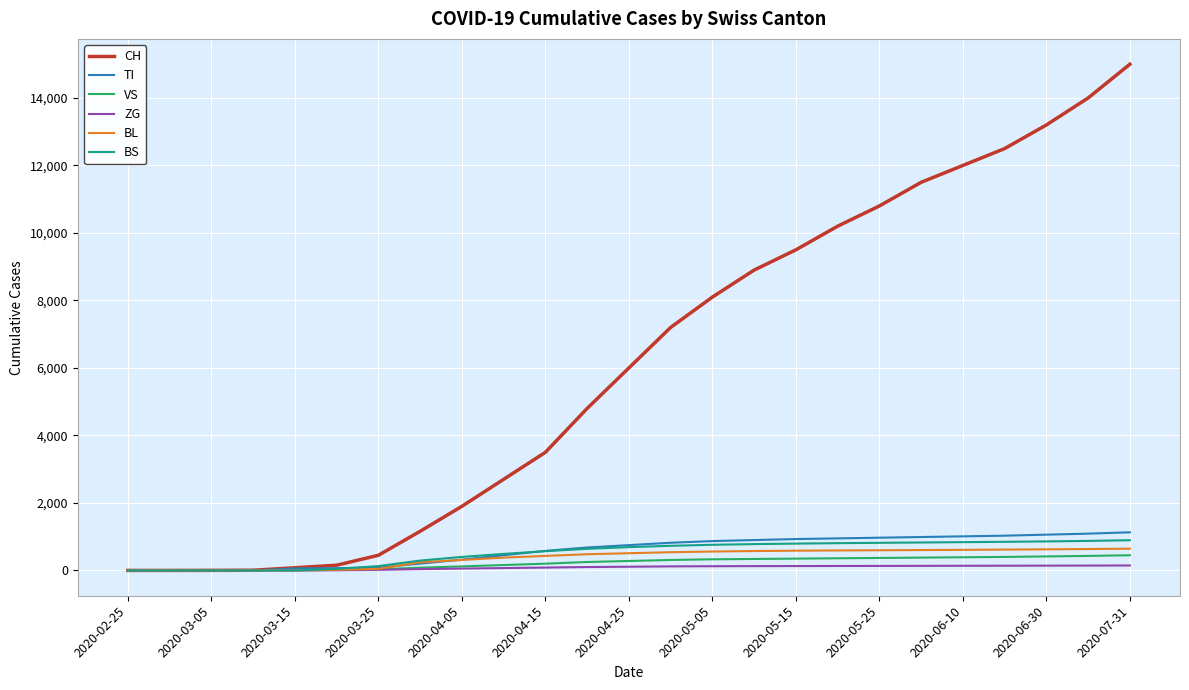

Which series has the largest total across all categories?

CH